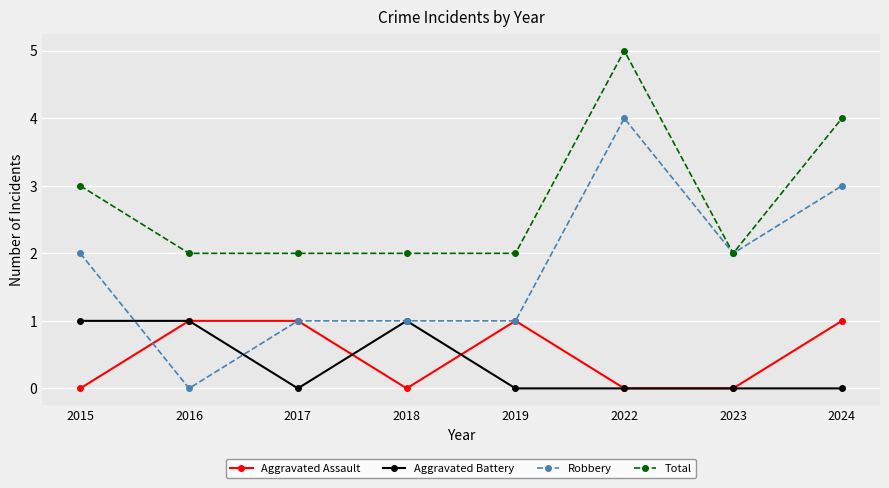

What is the value of the Total point at the 5th from the left?

2